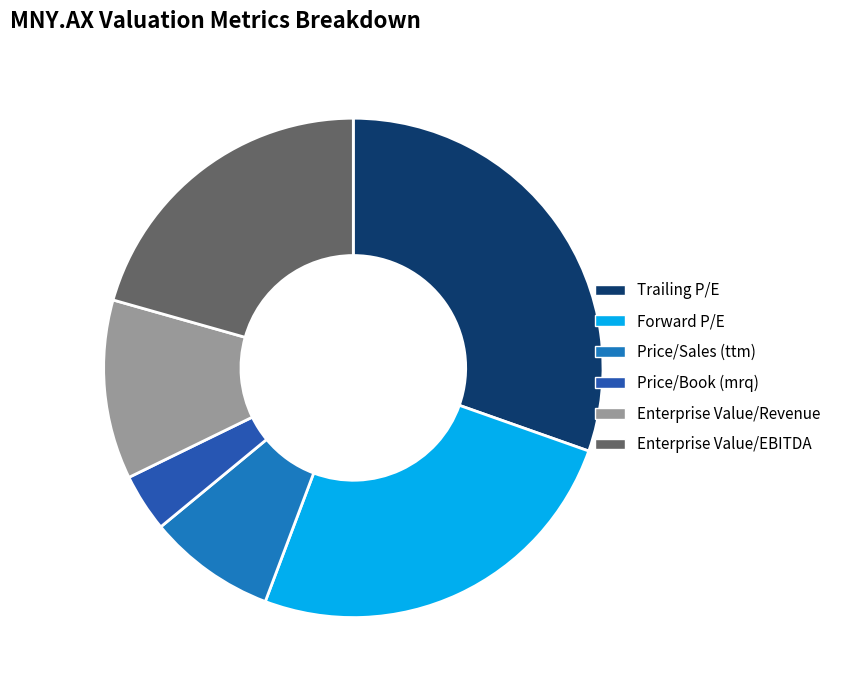

Is it true that Enterprise Value/Revenue is 22% of the pie?

False